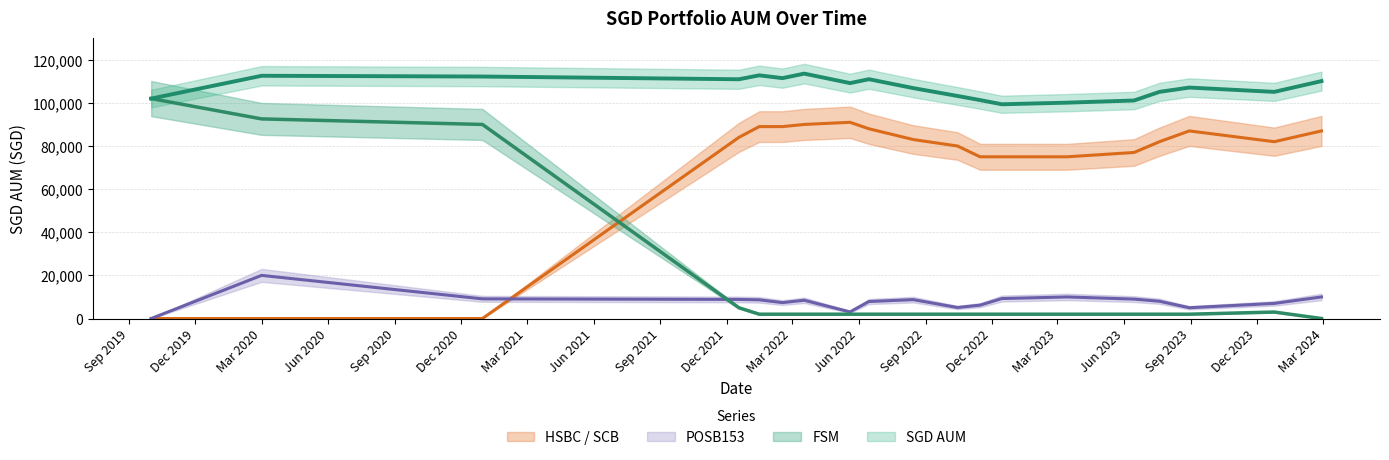

Reading left to right, list all the values displayed in this chart.

SGD AUM: 102000.0	112574.0	112225.5	110956.5	112780.5	111480.5	113570.5	109175.5	110985.5	106859.5	103207.5	101303.5	99359.5	100108.5	101108.5	105108.5	107108.5	105108.5	110108.5
HSBC / SCB: 0.0	0.0	0.0	84000.0	89000.0	89000.0	90000.0	91000.0	88000.0	83000.0	80000.0	75000.0	75000.0	75000.0	77000.0	82000.0	87000.0	82000.0	87000.0
POSB153: 0.0	20000.0	9117.0	8848.0	8672.0	7372.0	8462.0	3067.0	7877.0	8751.0	5099.0	6195.0	9251.0	10000.0	9000.0	8000.0	5000.0	7000.0	10000.0
FSM: 102000.0	92574.0	90000.0	5000.0	2000.0	2000.0	2000.0	2000.0	2000.0	2000.0	2000.0	2000.0	2000.0	2000.0	2000.0	2000.0	2000.0	3000.0	0.0